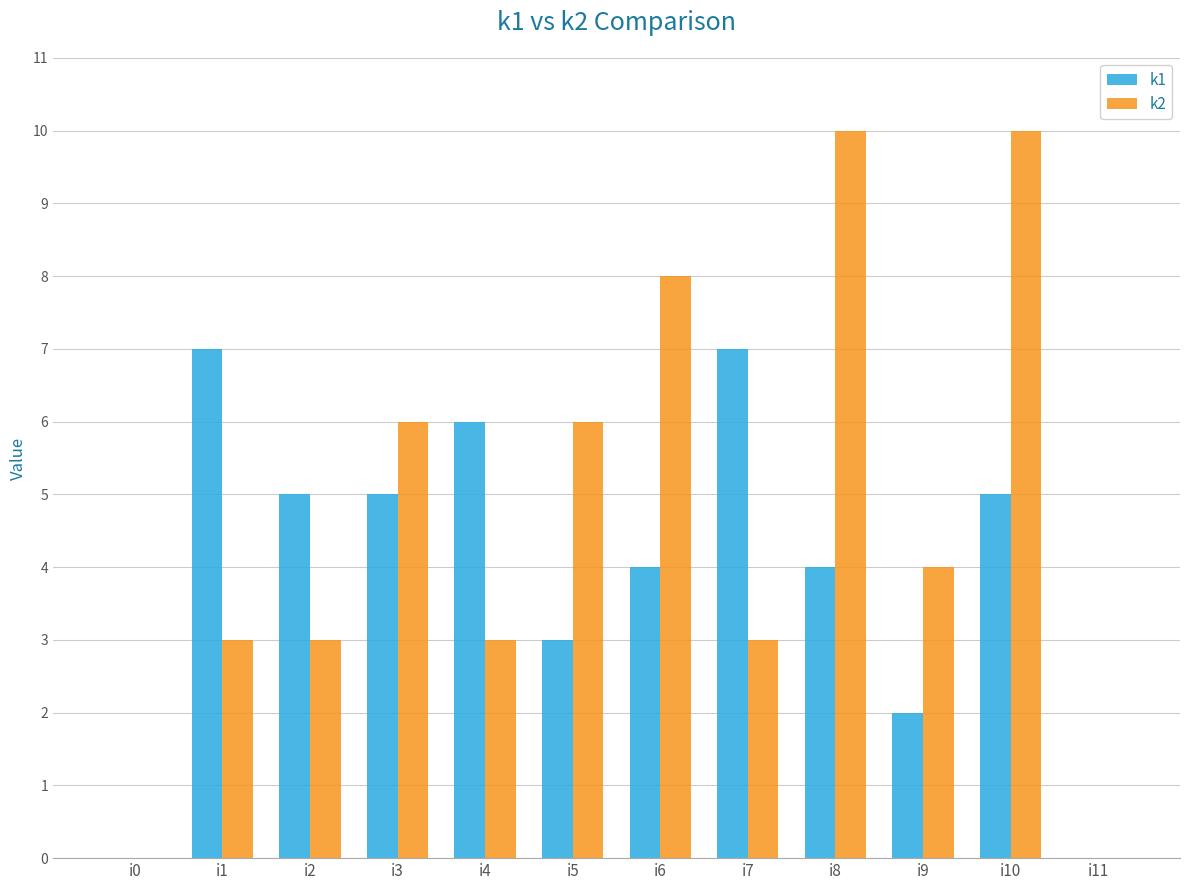

How many k2 values are between 3 and 8?

8